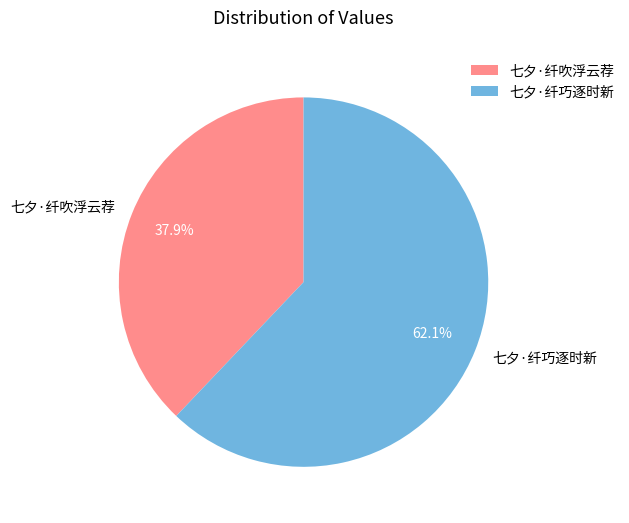

How much of the chart is everything except 七夕·纤吹浮云荐?

62.1%